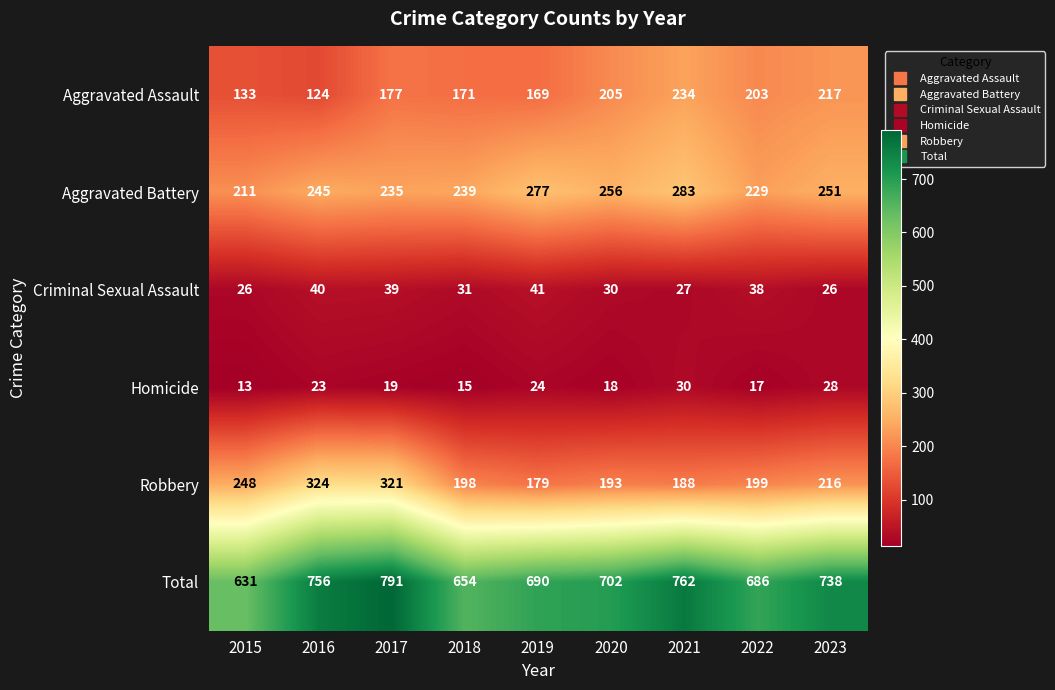

Rank the series at 2015 from lowest to highest value.

Homicide, Criminal Sexual Assault, Aggravated Assault, Aggravated Battery, Robbery, Total